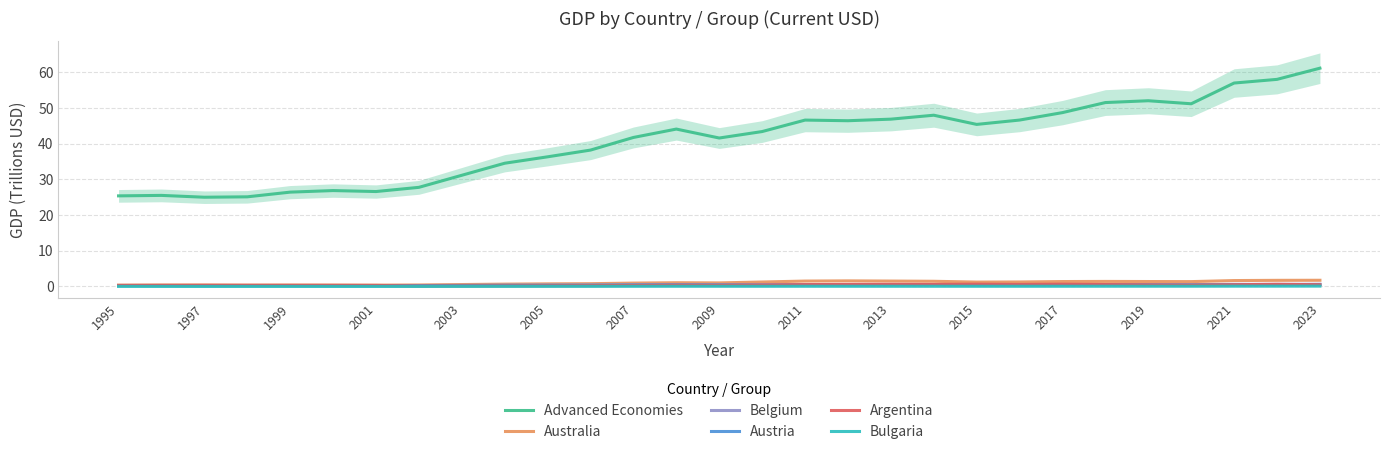

Is it true that Belgium equals 0.3 at 2003?

True